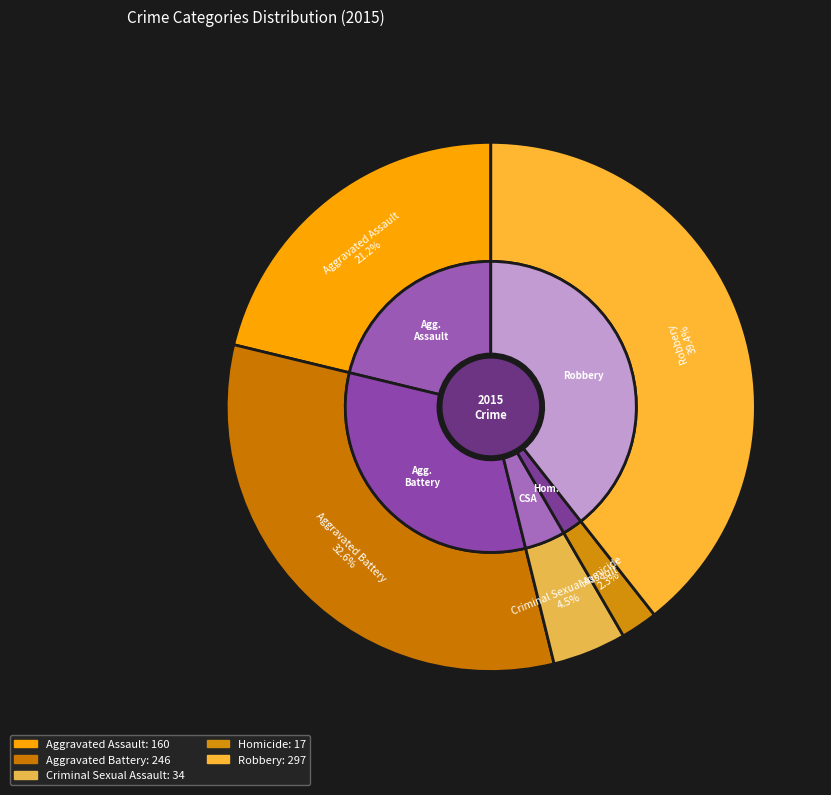

How many segments does this pie chart have?

5